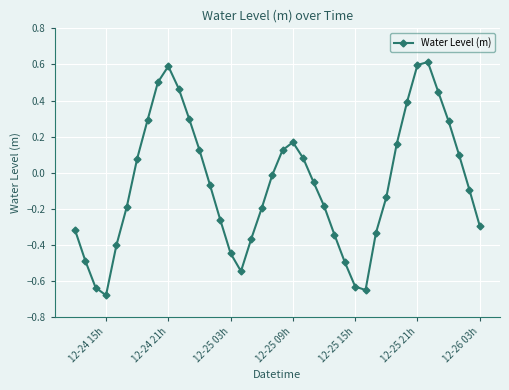

How many points are lower than both their immediate neighbors (excluding endpoints)?

3